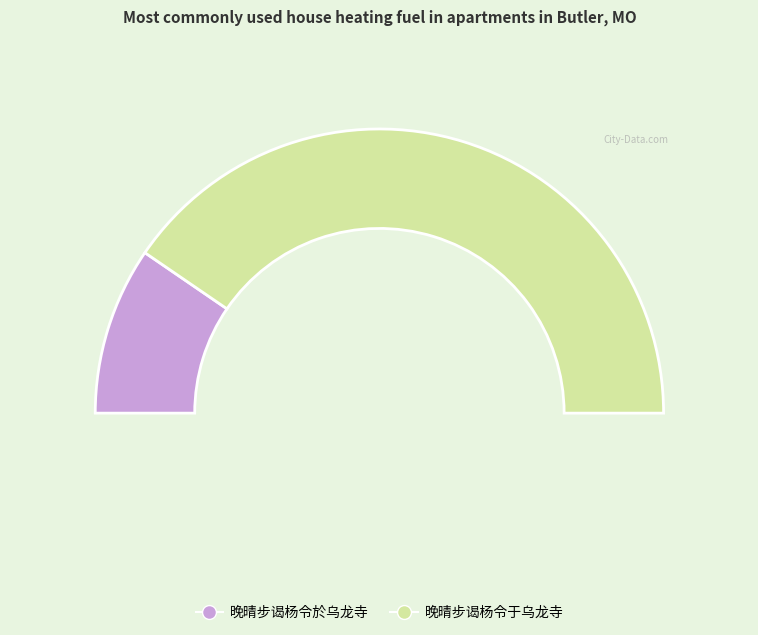

To the nearest percent, what is the combined percentage of 晚晴步谒杨令於乌龙寺 and 晚晴步谒杨令于乌龙寺?

100%